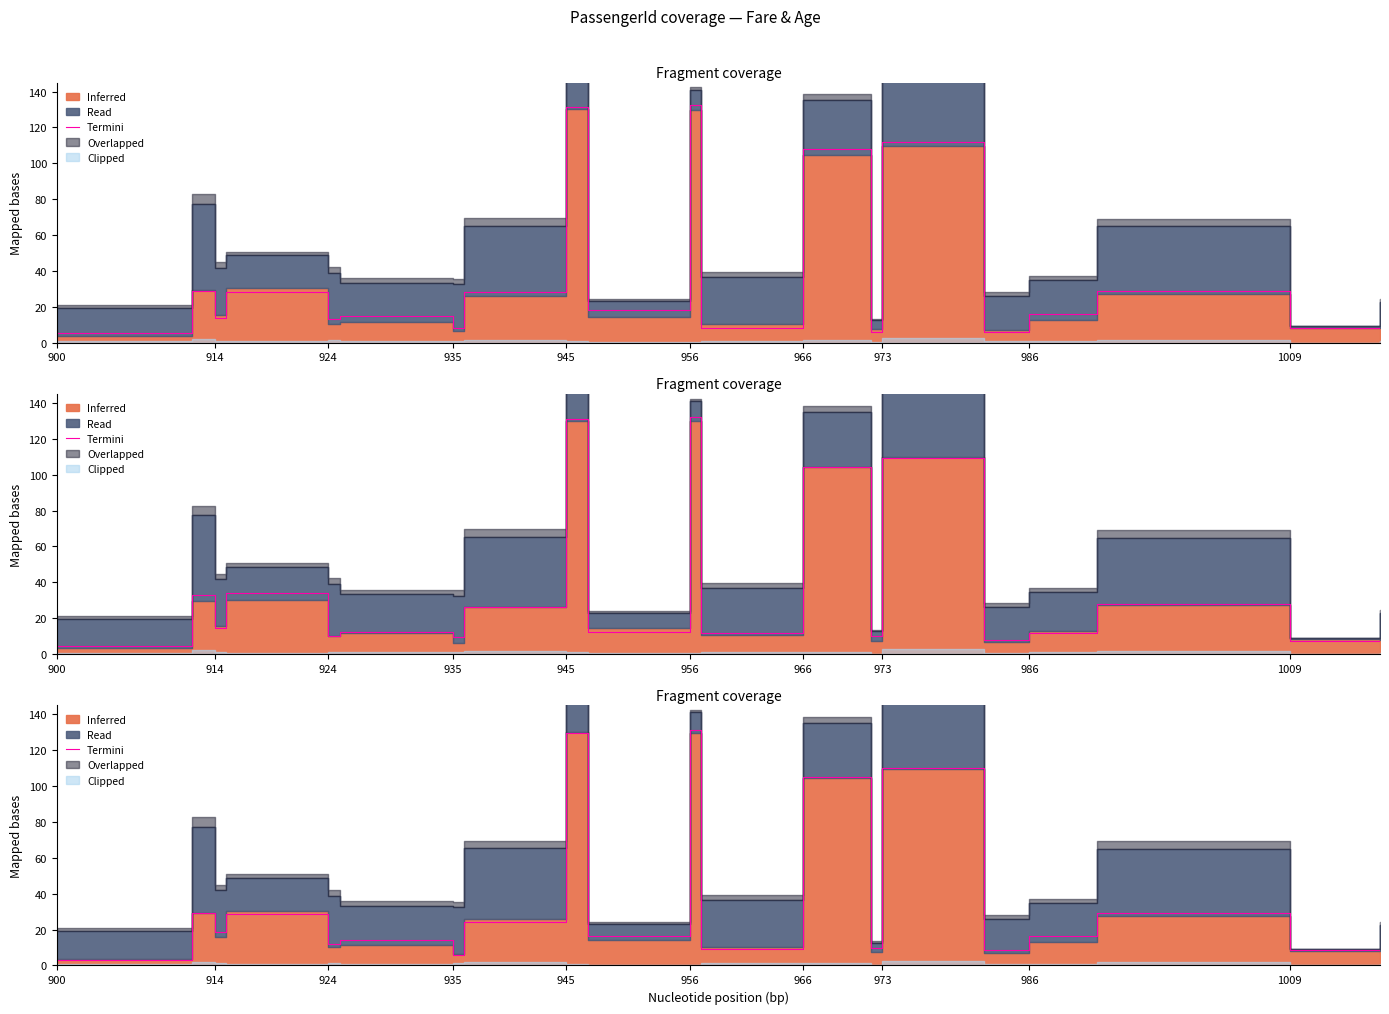

What is the ratio of the value at 945 to the value at 924?

0.6